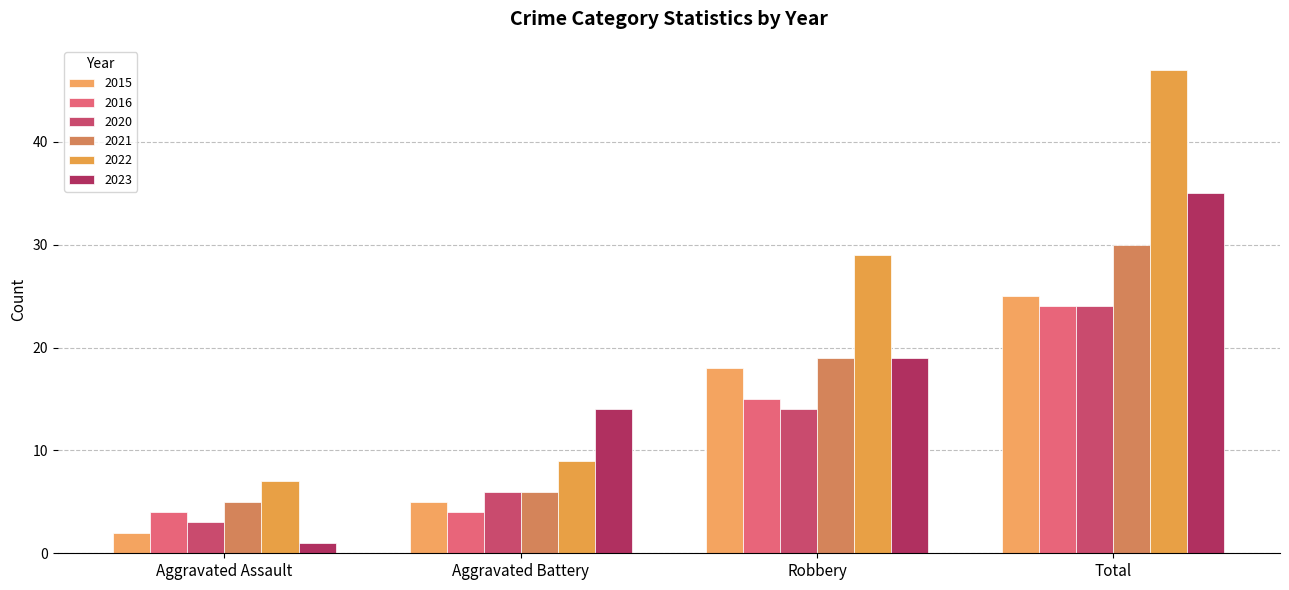

Reading right to left, what are all the values shown in this chart?

2015: 25	18	5	2
2016: 24	15	4	4
2020: 24	14	6	3
2021: 30	19	6	5
2022: 47	29	9	7
2023: 35	19	14	1